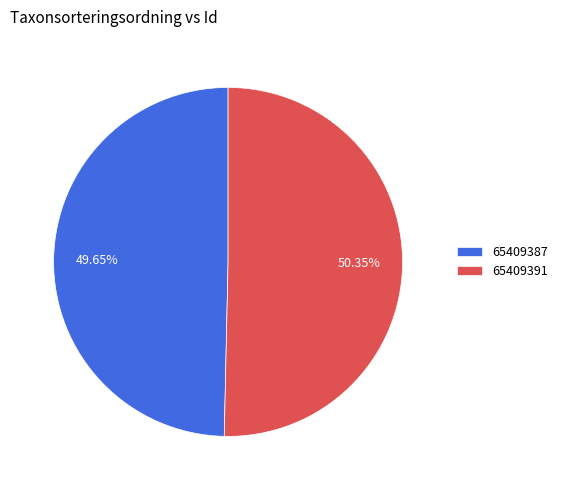

Is there any slice that represents more than half of the pie?

Yes